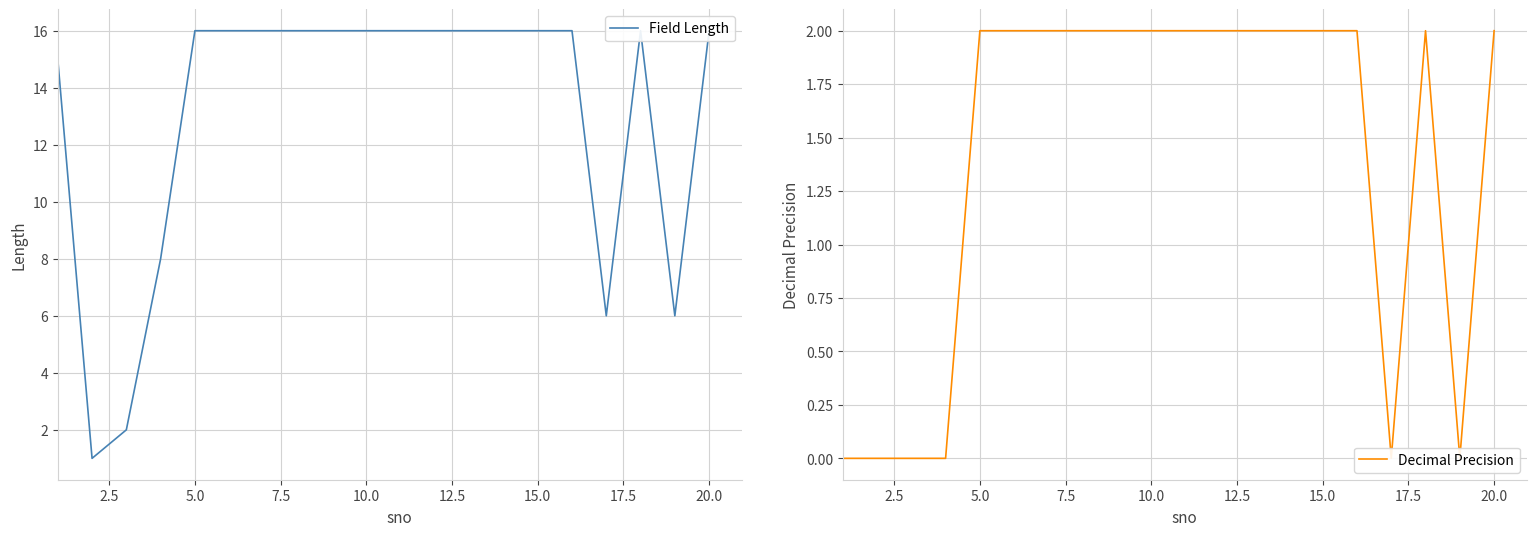

How many categories are shown in the chart?

20